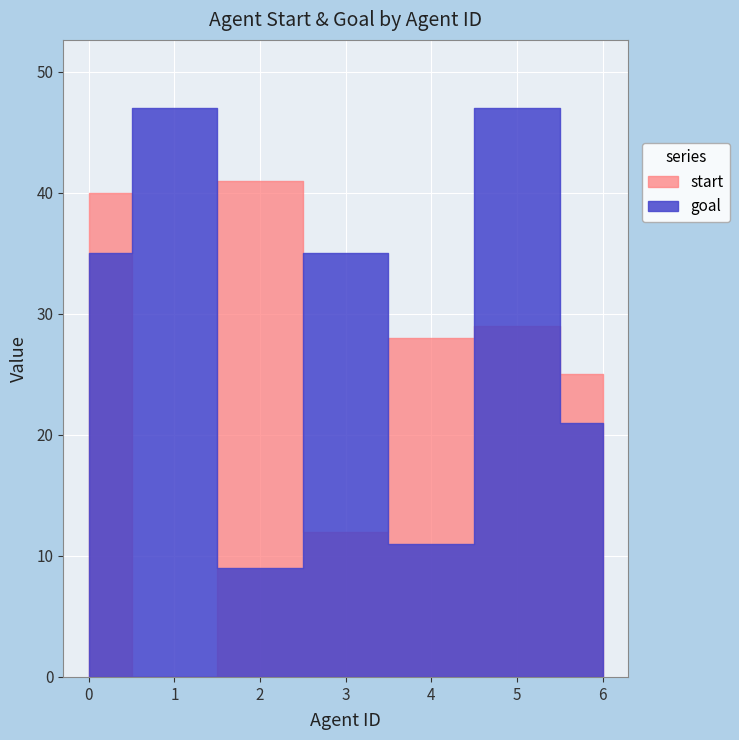

True or false: start has a value of 11 at 6.

False